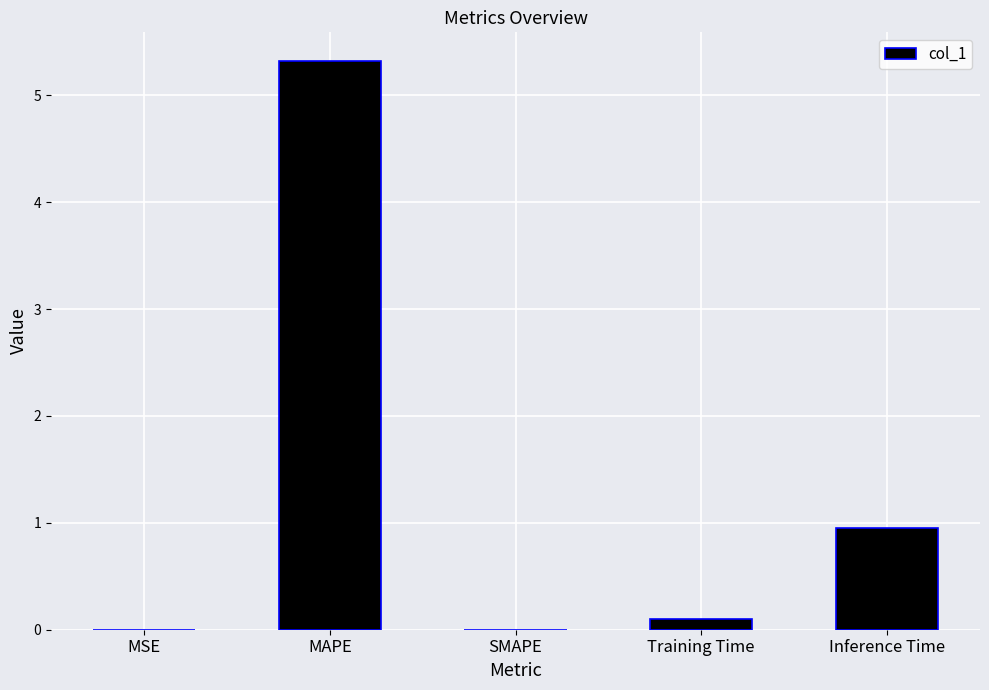

What is the sum of all values?

6.4